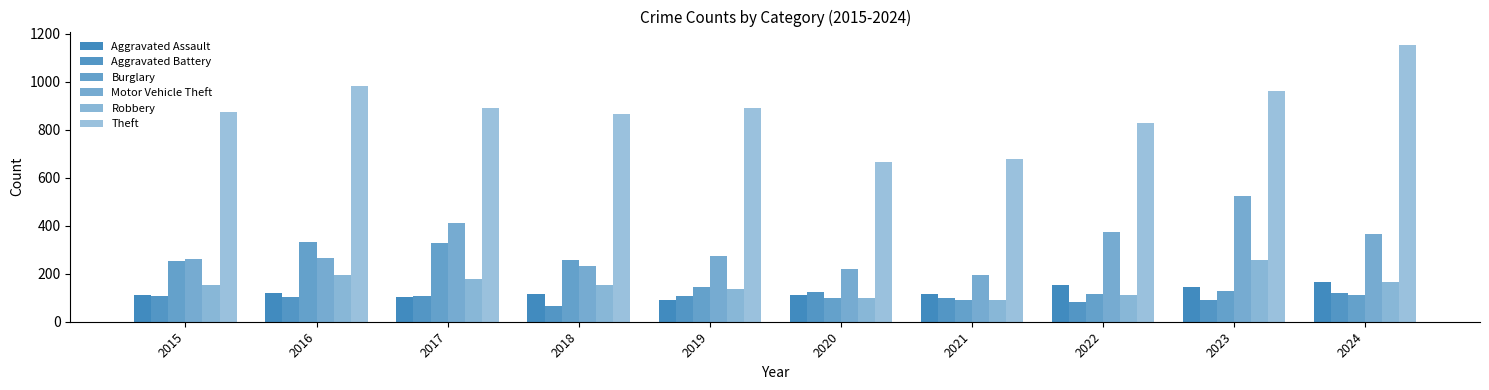

How many distinct data groups are displayed?

6